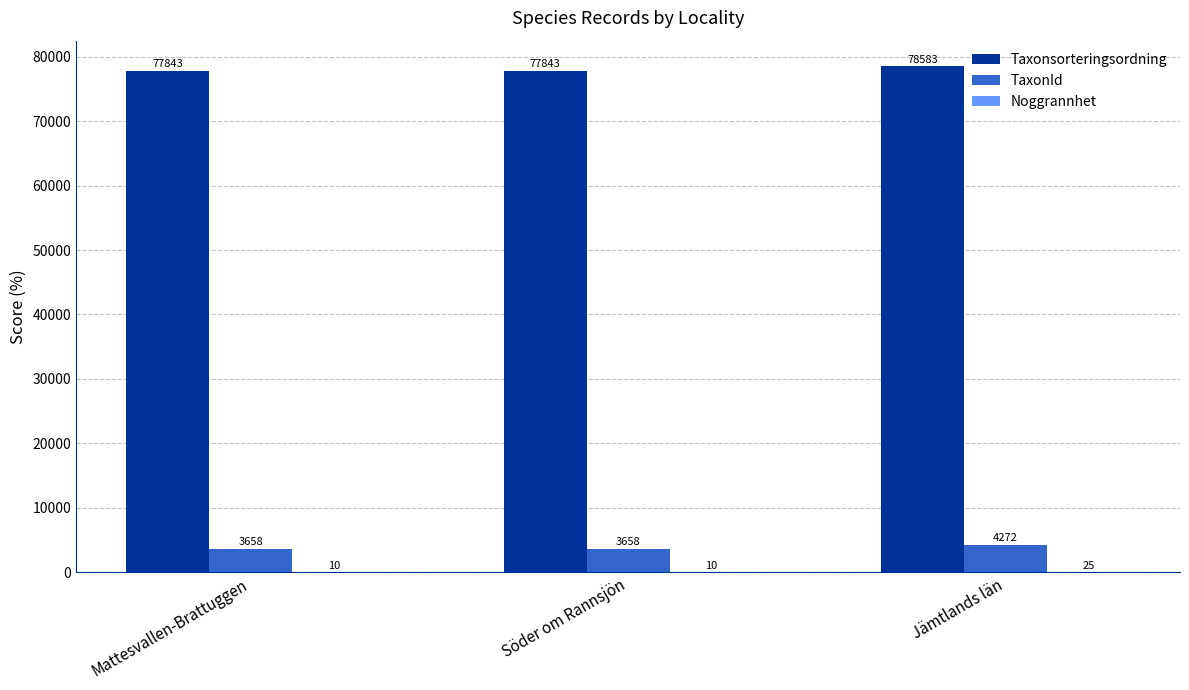

What is the maximum value for TaxonId?

4271.5